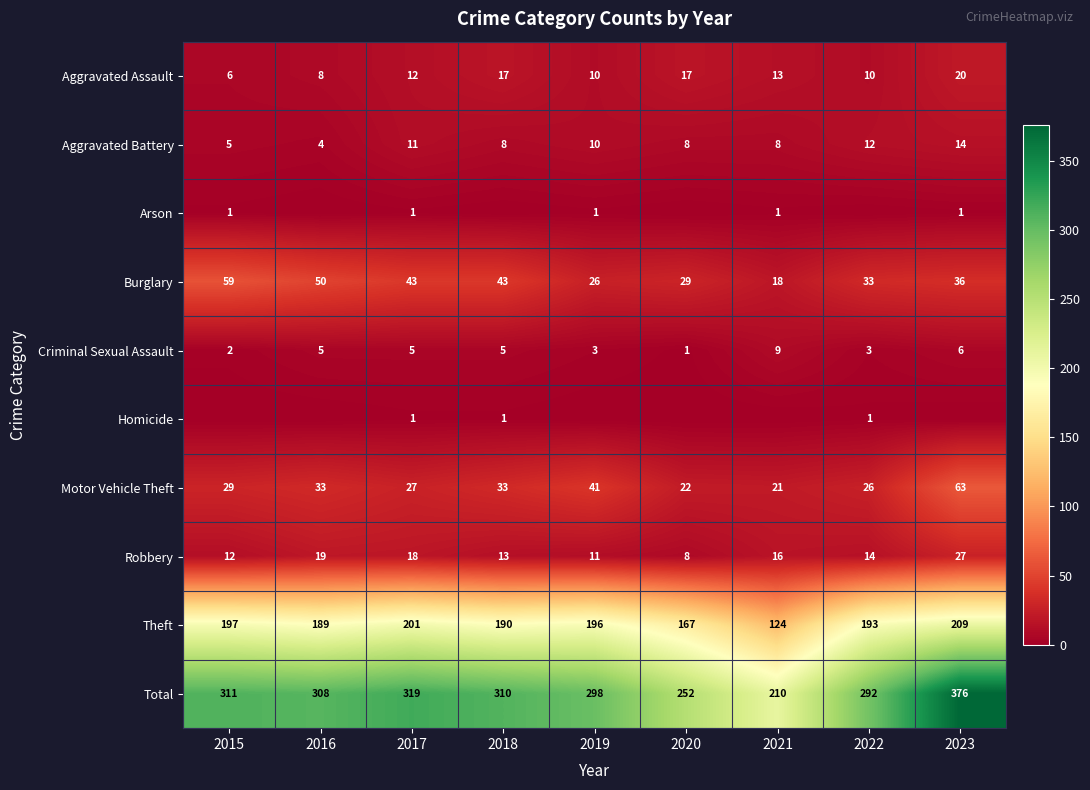

What is the difference between the maximum and minimum values in the Theft series?

85